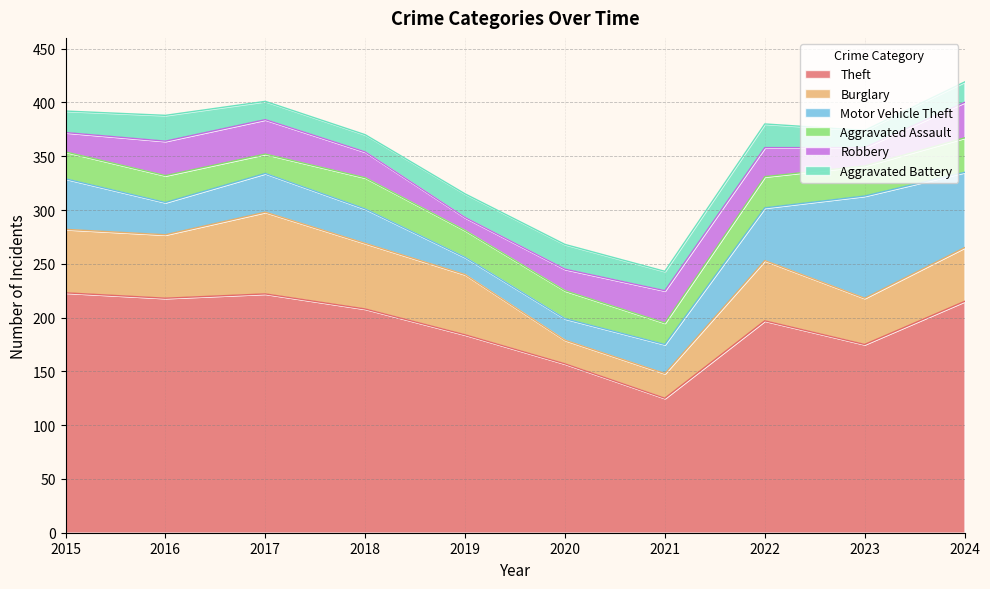

What are all the series names shown in the legend?

Theft, Burglary, Motor Vehicle Theft, Aggravated Assault, Robbery, Aggravated Battery